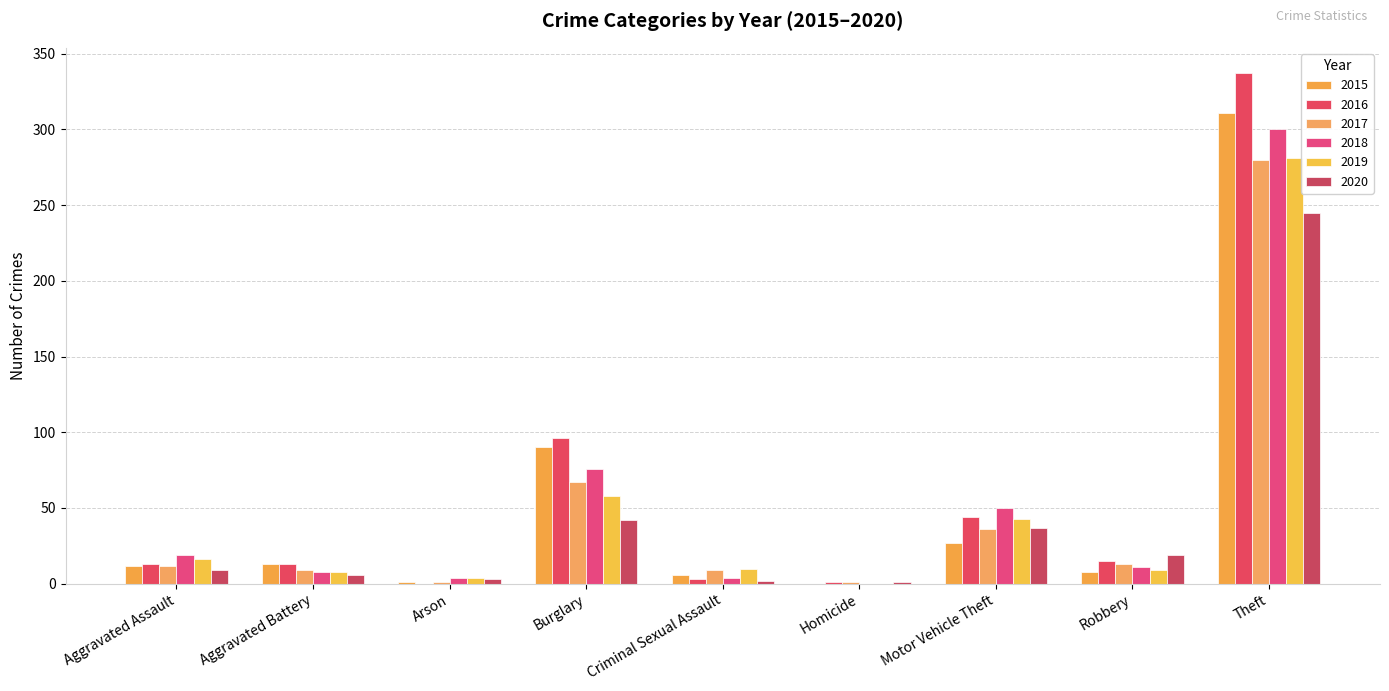

How many series are shown in this chart?

6